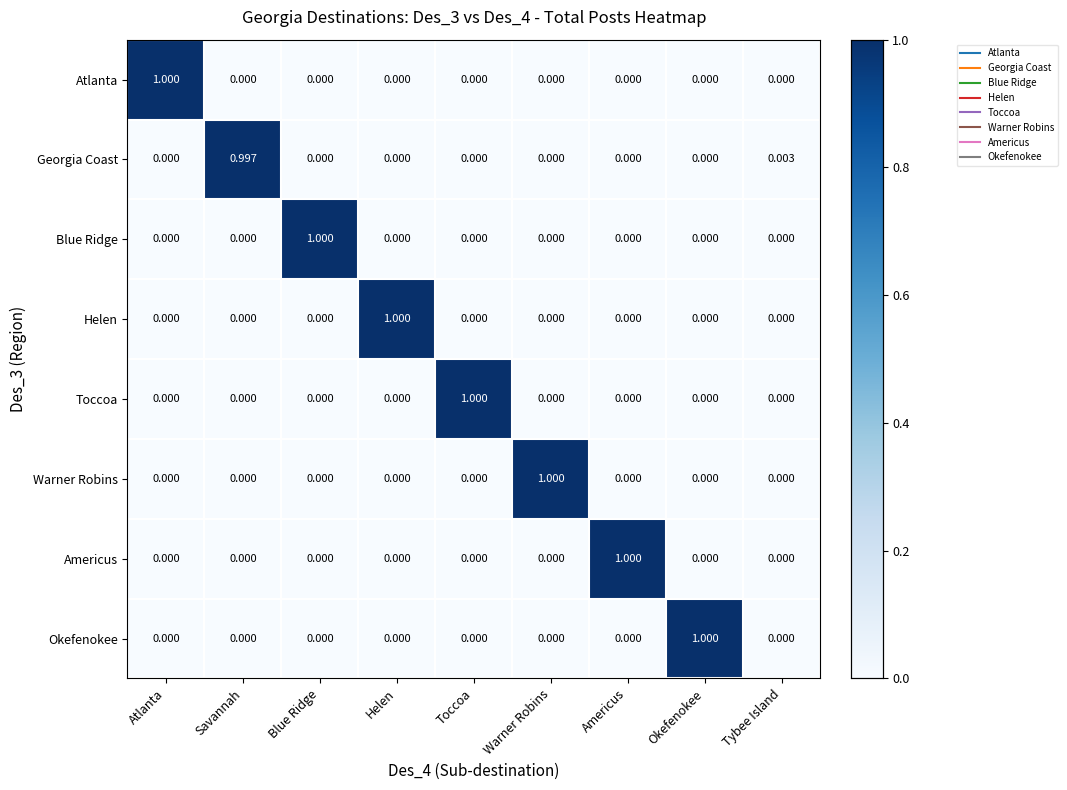

Between Americus and Tybee Island, which series saw the biggest shift?

Americus